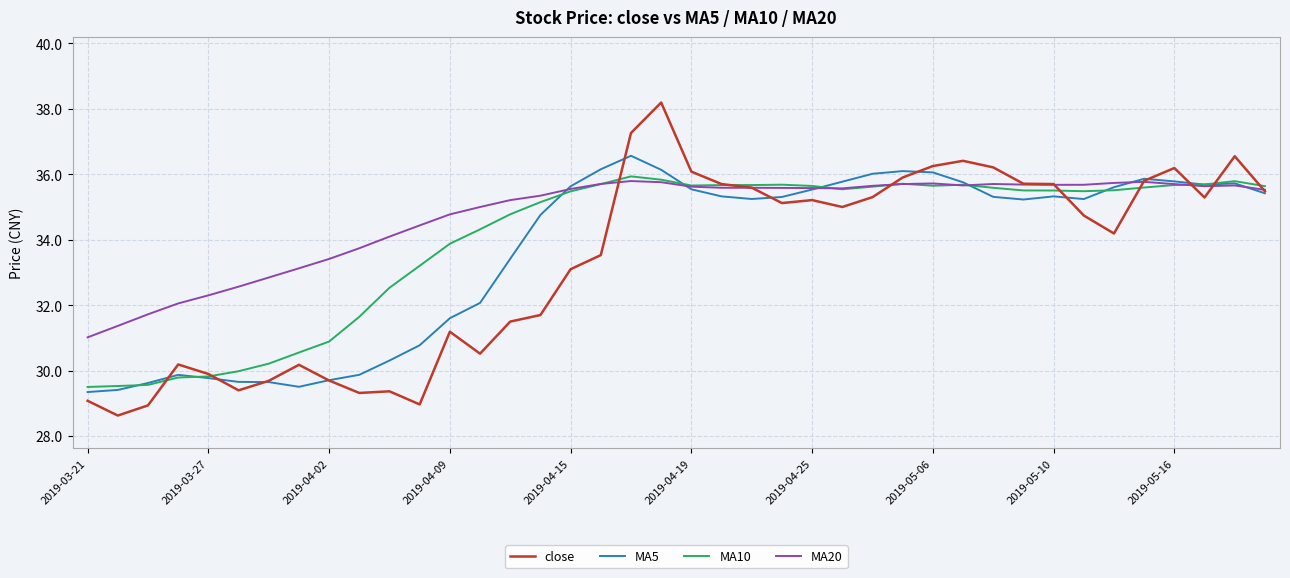

What is the maximum value for MA5?

36.6